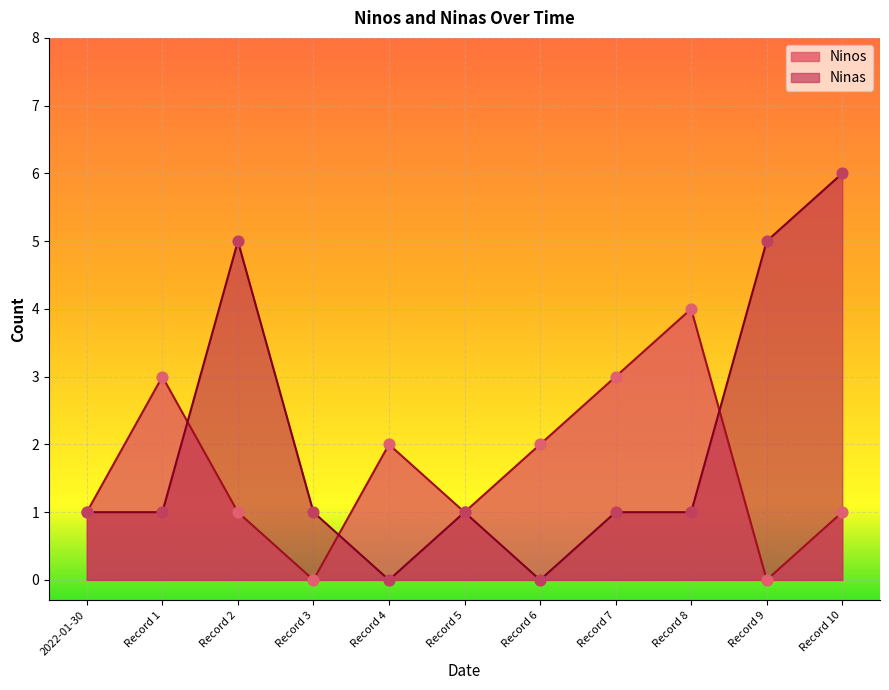

What are all the series names shown in the legend?

Ninos, Ninas